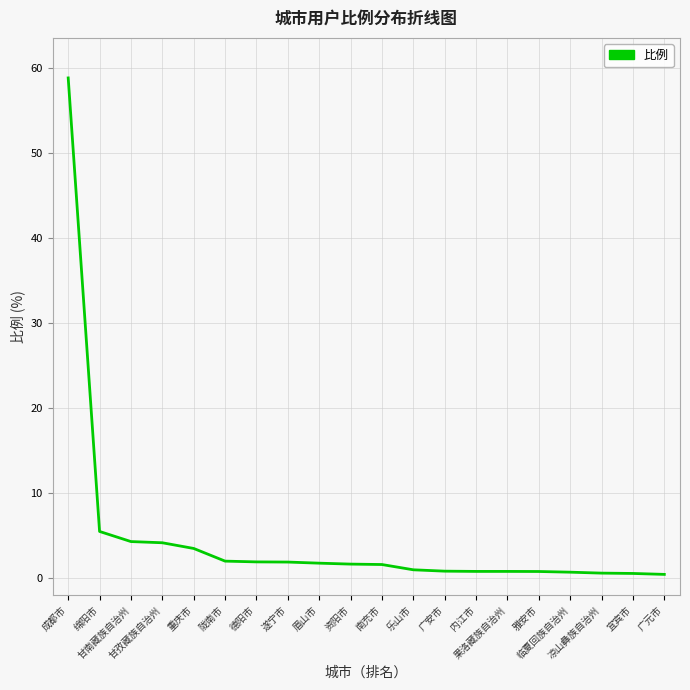

How many lines are shown in the chart?

1